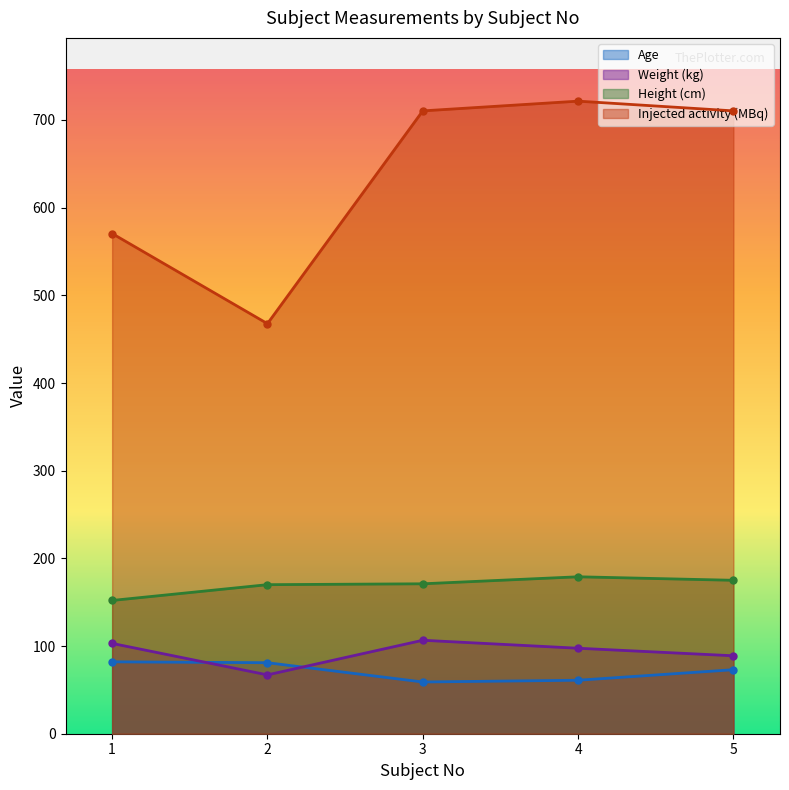

True or false: Age and Height (cm) intersect in this chart.

False